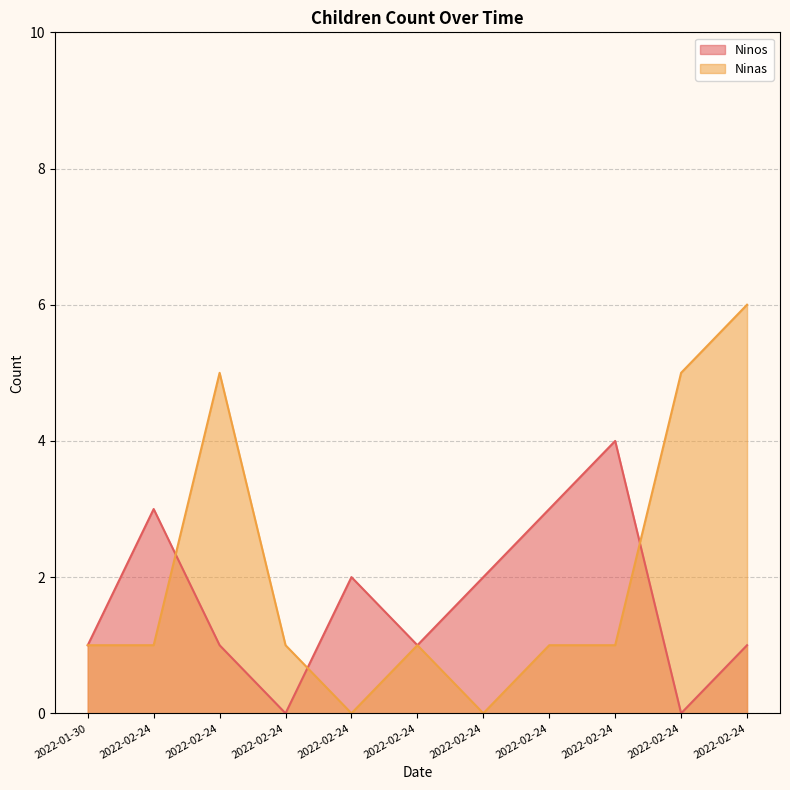

How many data points in Ninas are less than 1?

2